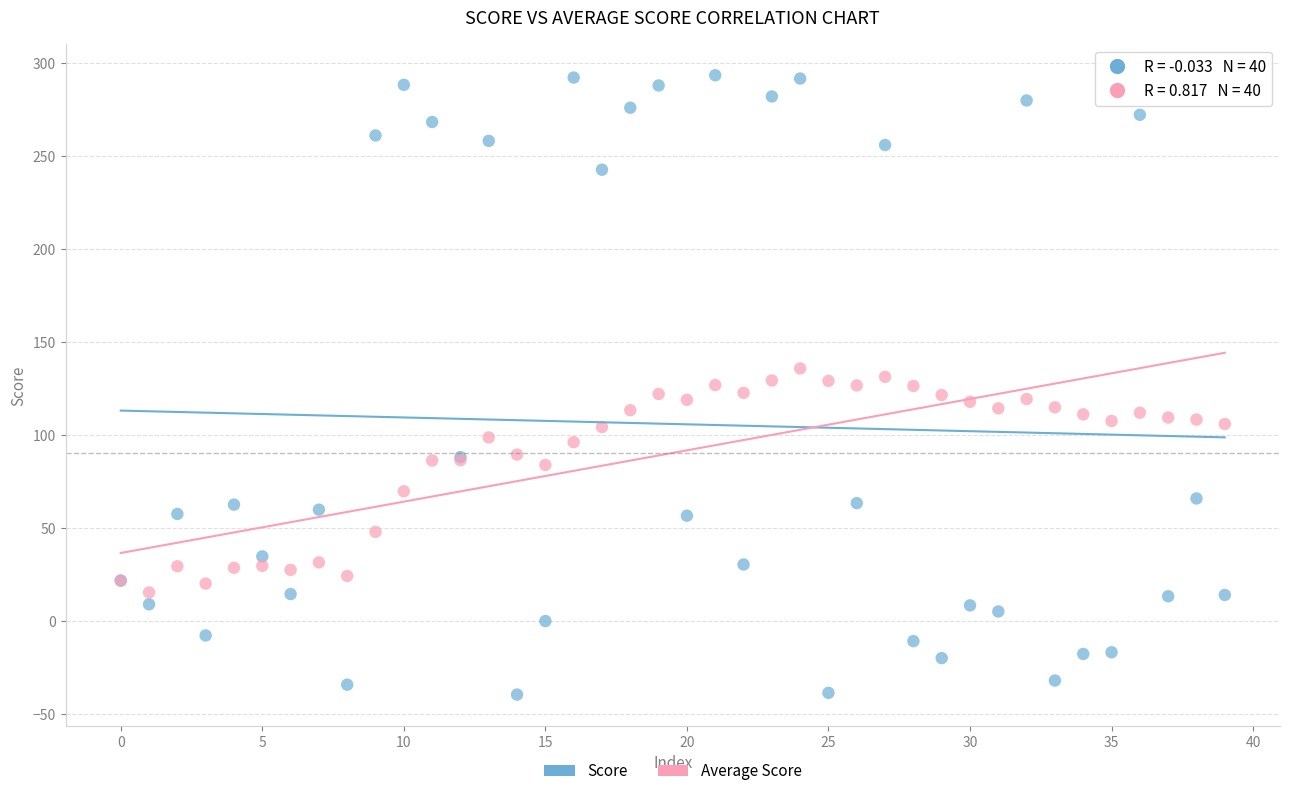

In the Average Score series, what Y value is closest to 75?

69.9